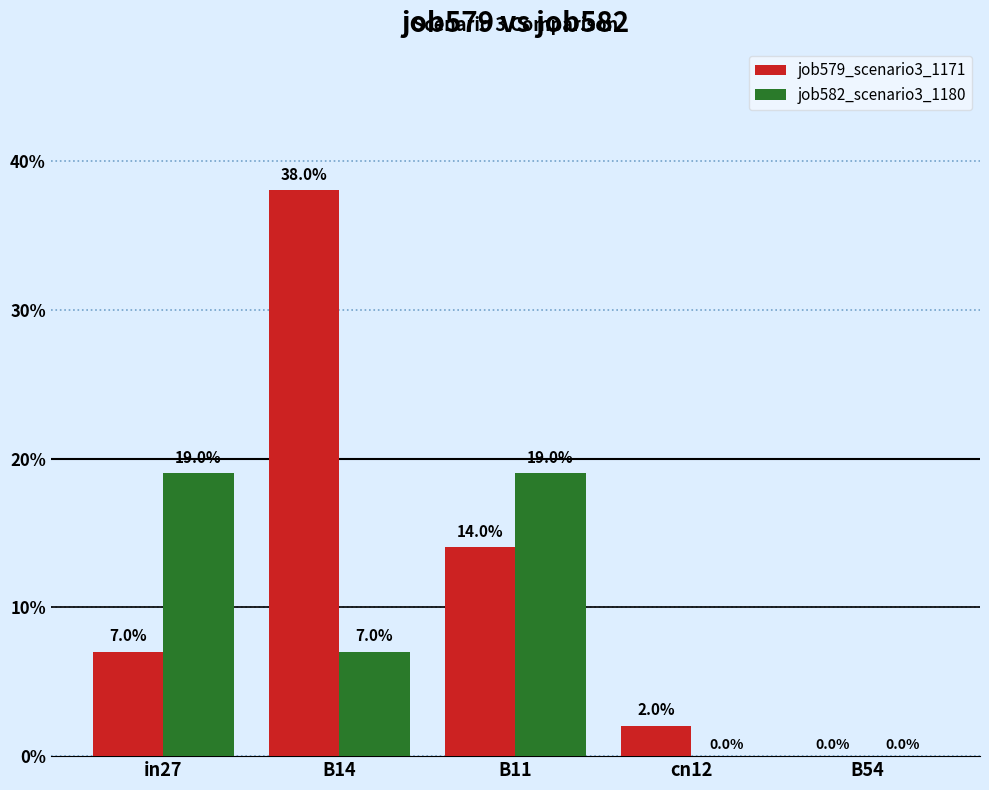

What are all the series names shown in the legend?

job579_scenario3_1171, job582_scenario3_1180